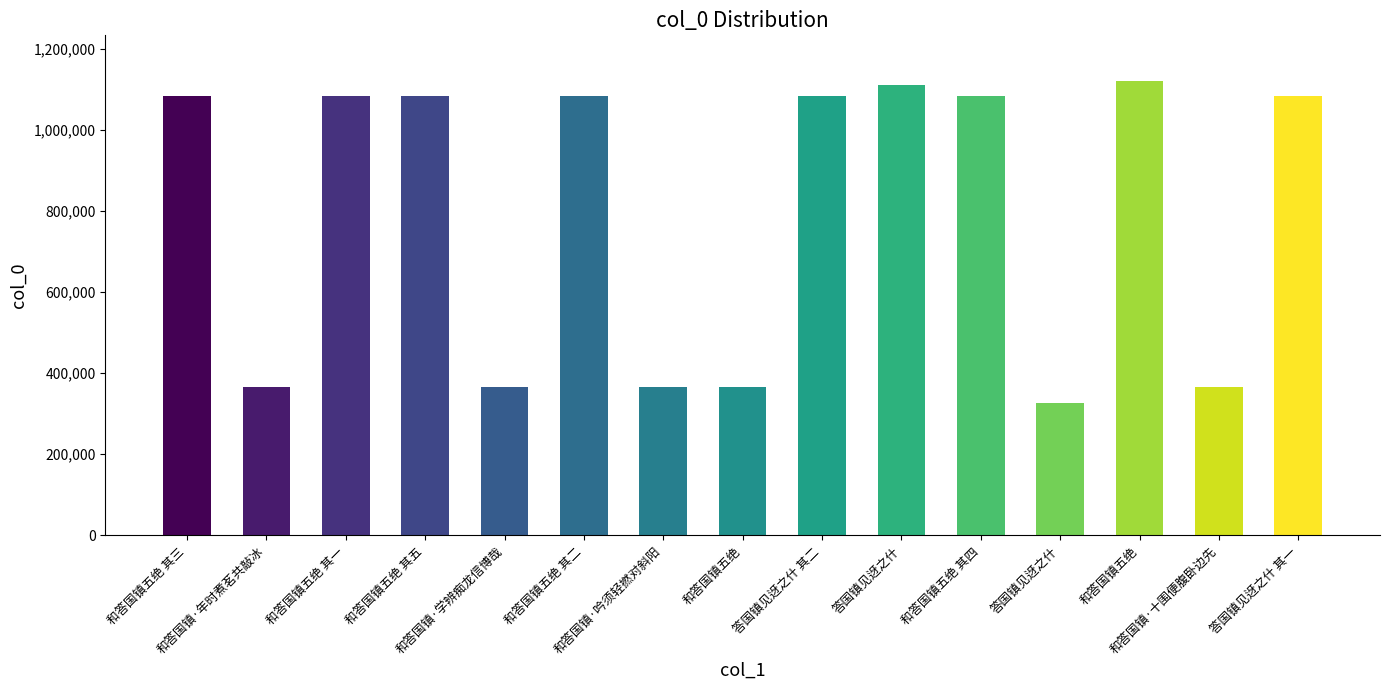

How many series are shown in this chart?

1